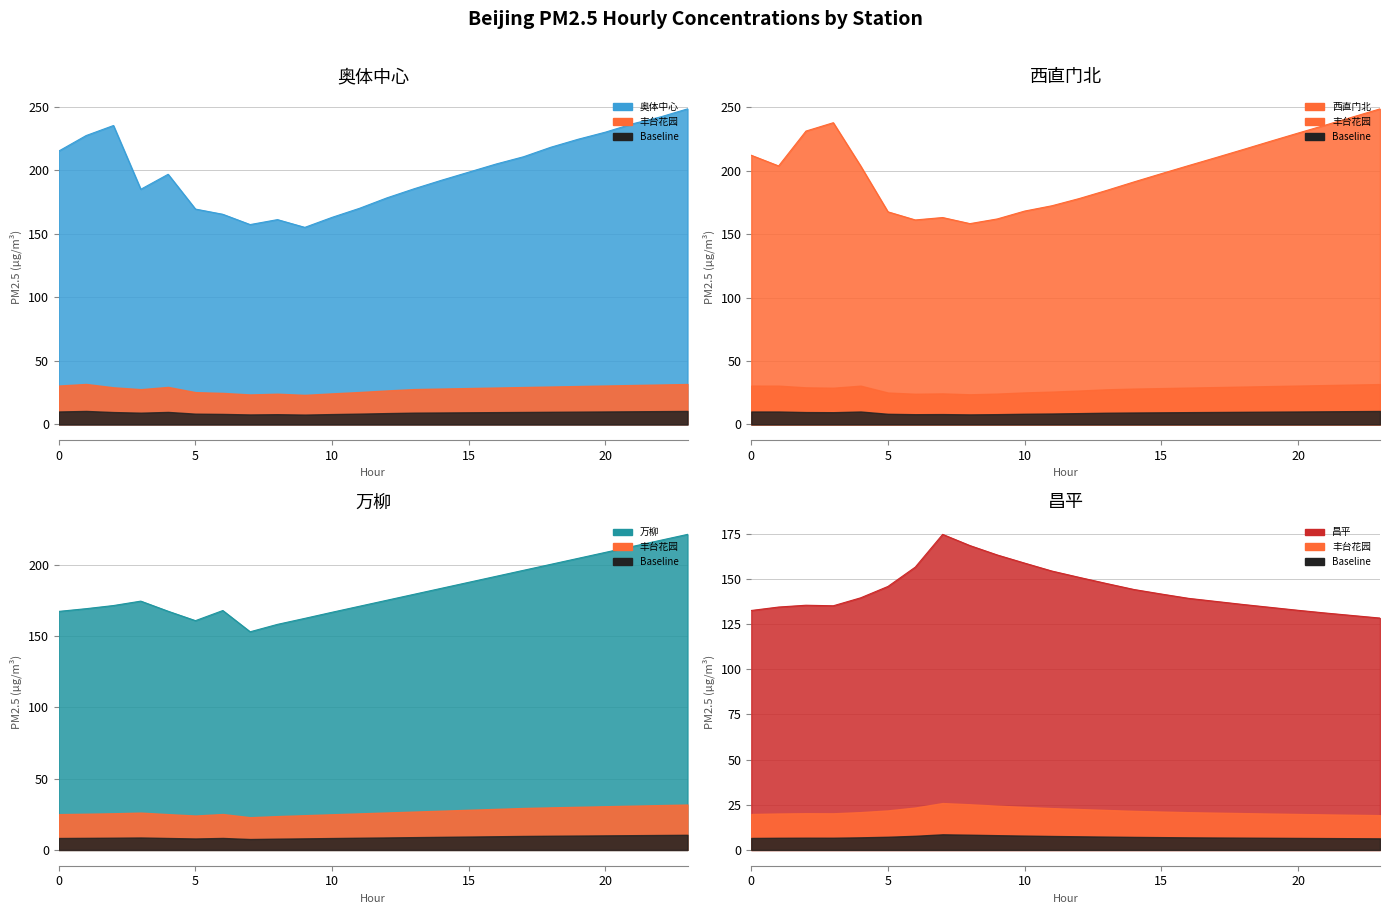

What is the sum of all 万柳 values?

4368.1